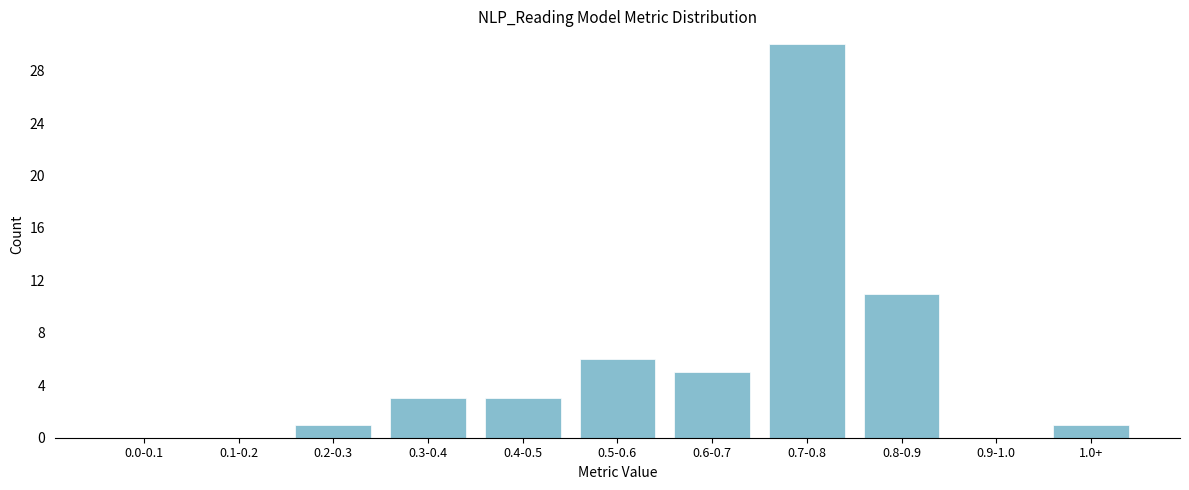

Reading right to left, transcribe all the data shown in this chart.

1.0+=1	0.9-1.0=0	0.8-0.9=11	0.7-0.8=30	0.6-0.7=5	0.5-0.6=6	0.4-0.5=3	0.3-0.4=3	0.2-0.3=1	0.1-0.2=0	0.0-0.1=0